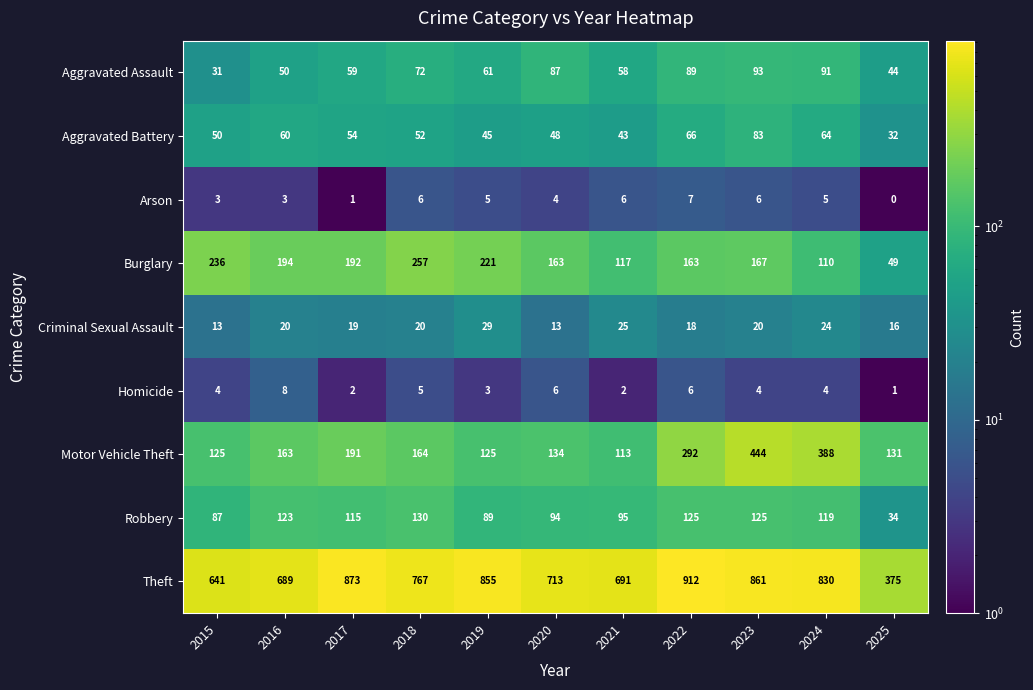

What is the sum of all Robbery values?

1136